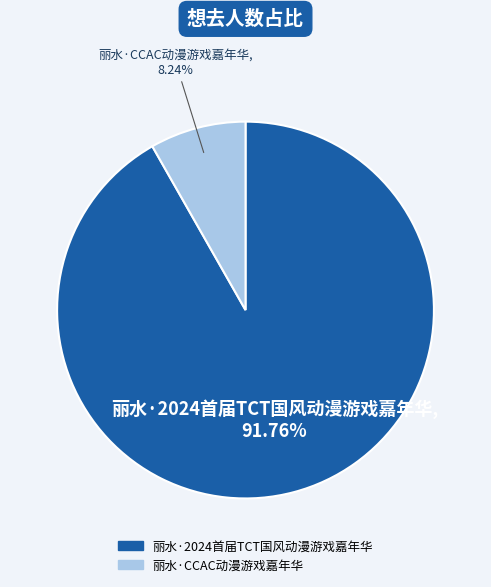

Which has a higher value, 丽水·2024首届TCT国风动漫游戏嘉年华 or 丽水·CCAC动漫游戏嘉年华?

丽水·2024首届TCT国风动漫游戏嘉年华